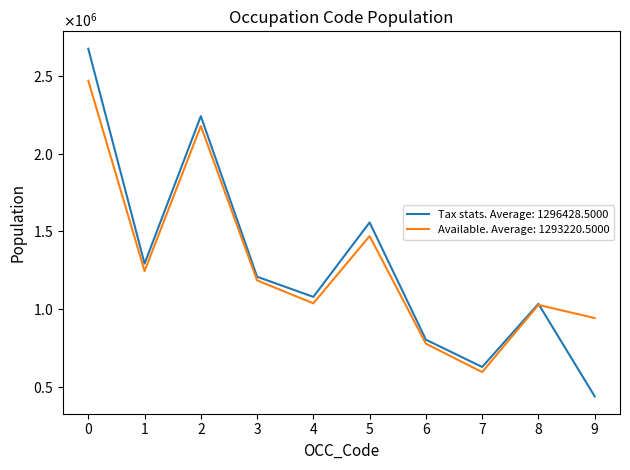

What are all the series names shown in the legend?

Tax stats. Average: 1296428.5000, Available. Average: 1293220.5000